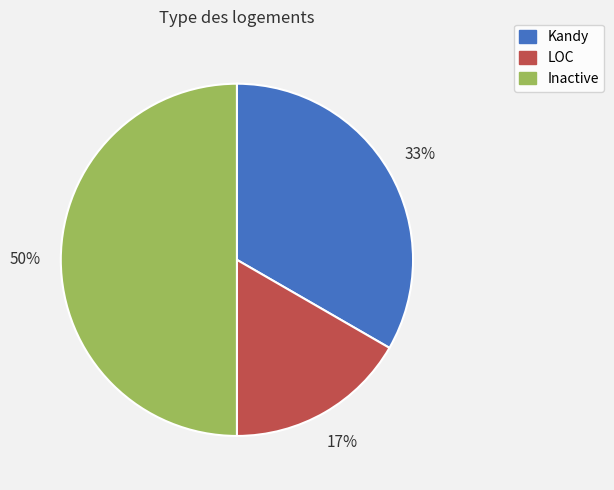

Which slice is the smallest?

LOC